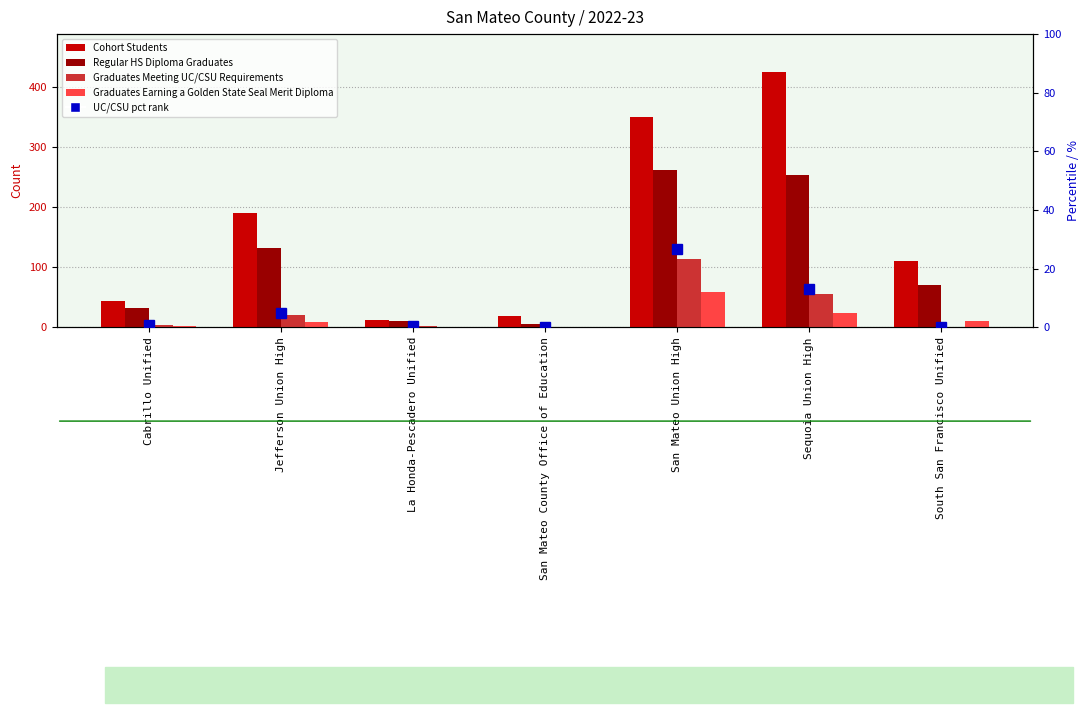

Which series has the largest range (max minus min)?

Cohort Students